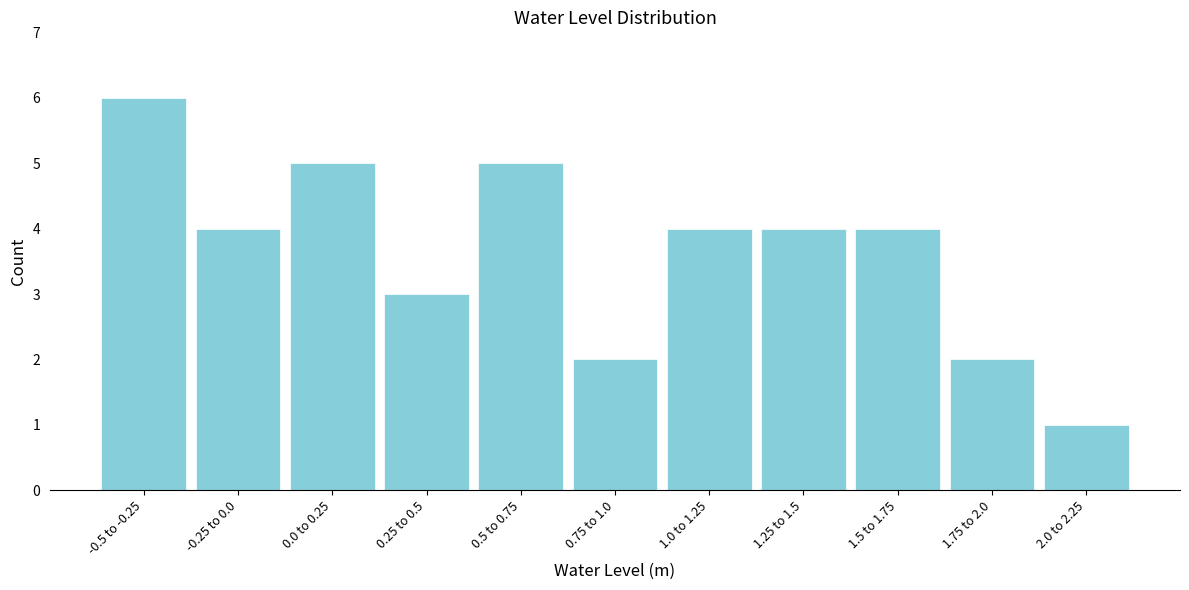

Reading left to right, list all the values displayed in this chart.

-0.5 to -0.25=6	-0.25 to 0.0=4	0.0 to 0.25=5	0.25 to 0.5=3	0.5 to 0.75=5	0.75 to 1.0=2	1.0 to 1.25=4	1.25 to 1.5=4	1.5 to 1.75=4	1.75 to 2.0=2	2.0 to 2.25=1